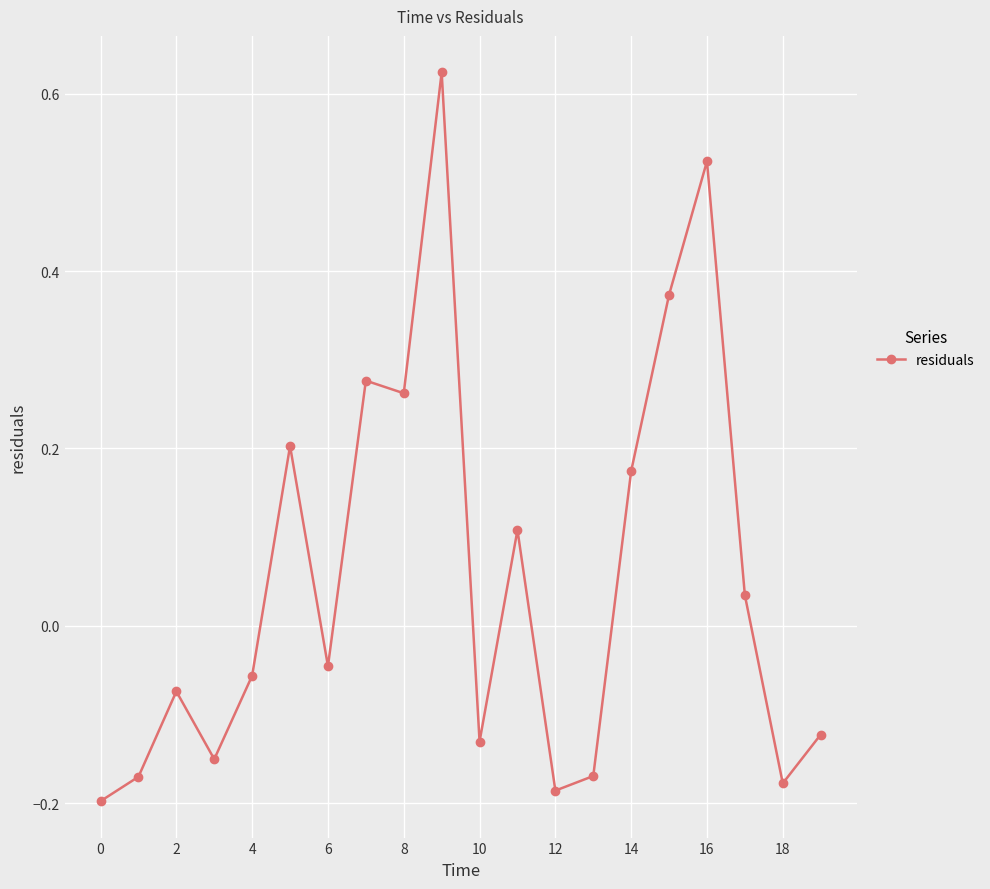

What is the sum of all values?

1.1